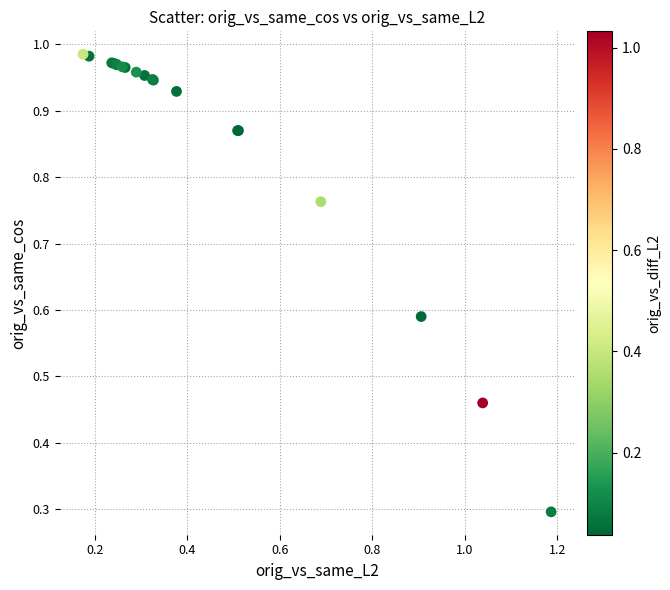

What Y value in the scatter plot is closest to 0?

0.3